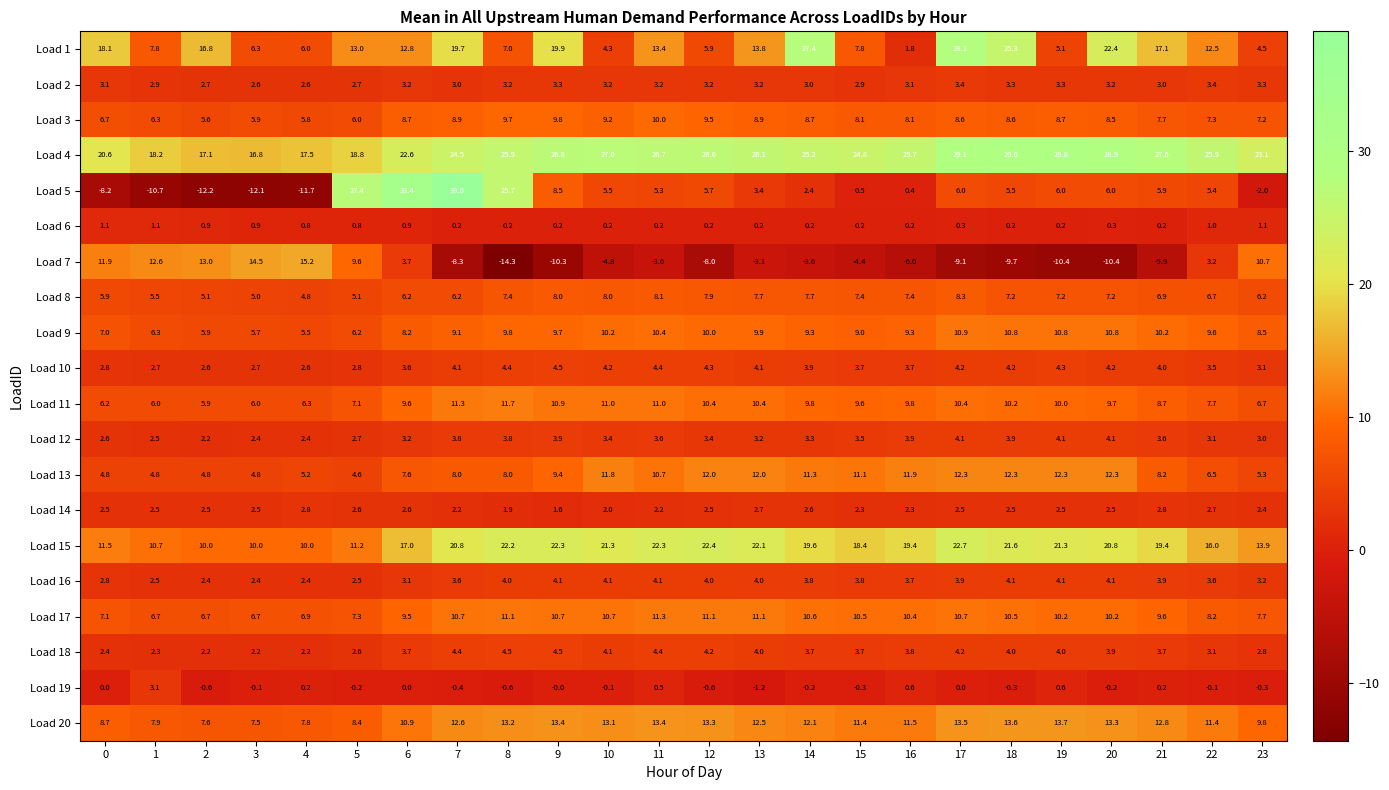

How many series are shown in this chart?

20